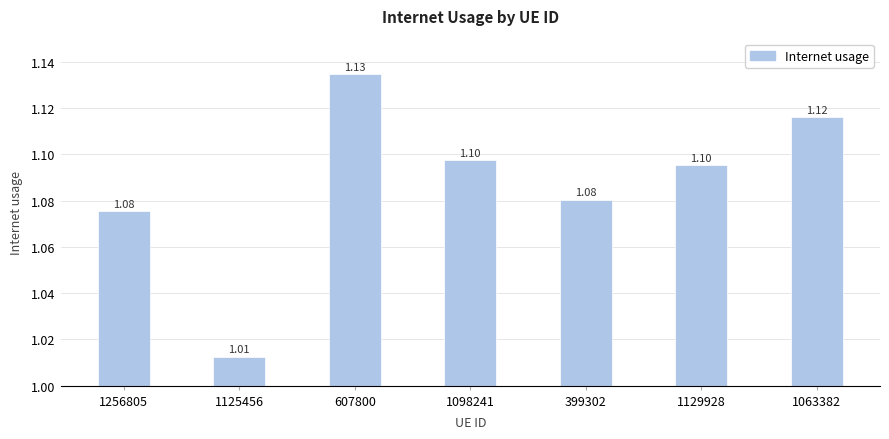

What is the sum of all values?

7.6